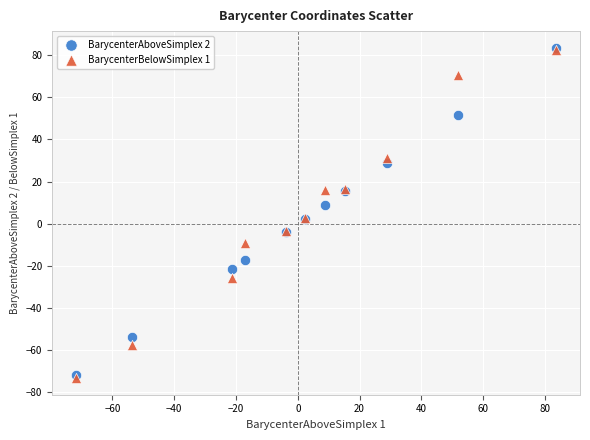

Which series has the widest spread of Y values?

BarycenterBelowSimplex 1